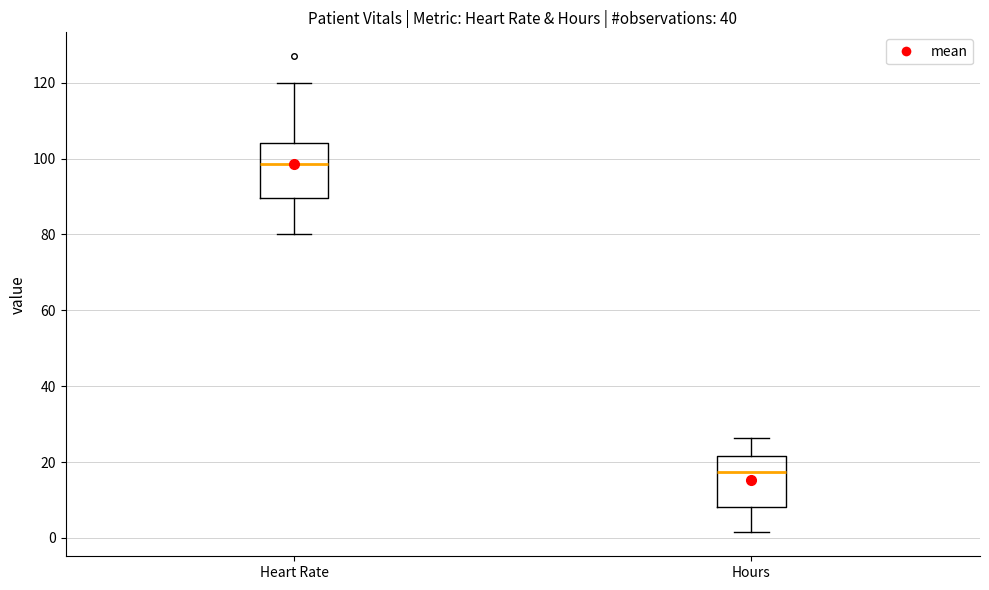

Where does the lower whisker of the box for Heart Rate end on the y-axis? The values are not printed on the chart, so give them approximately, as read against the axis.

80